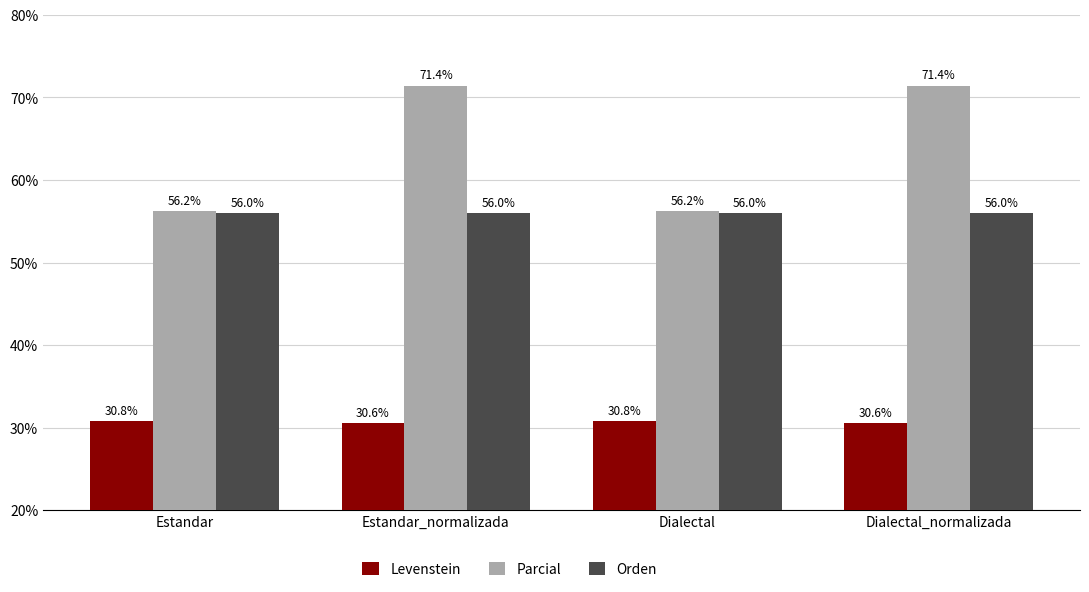

Where does the Parcial series first go above 71?

Estandar_normalizada